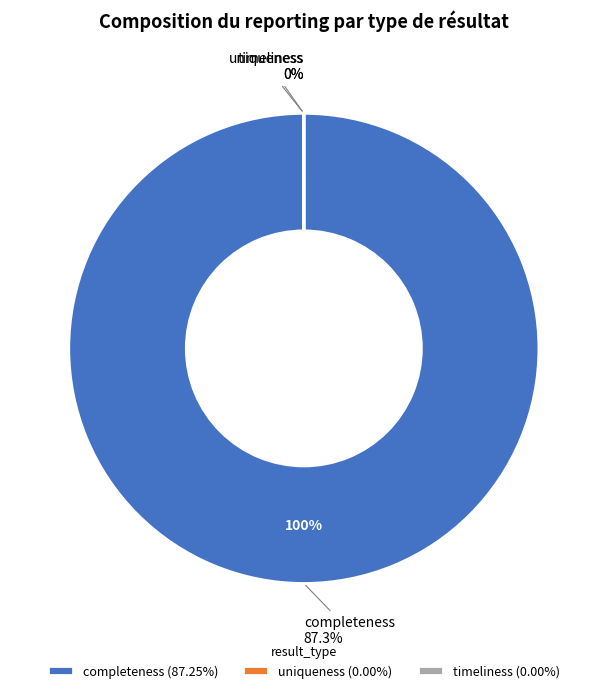

Which slice is the smallest?

uniqueness